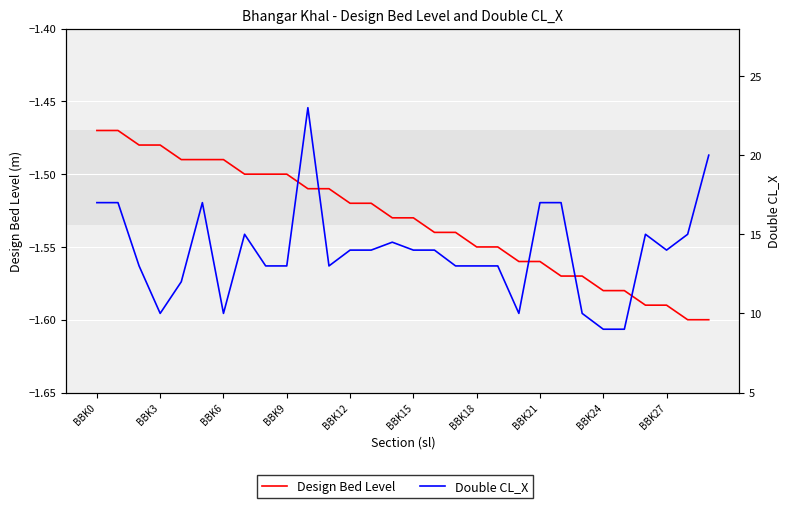

What are all the series names shown in the legend?

Design Bed Level, Double CL_X